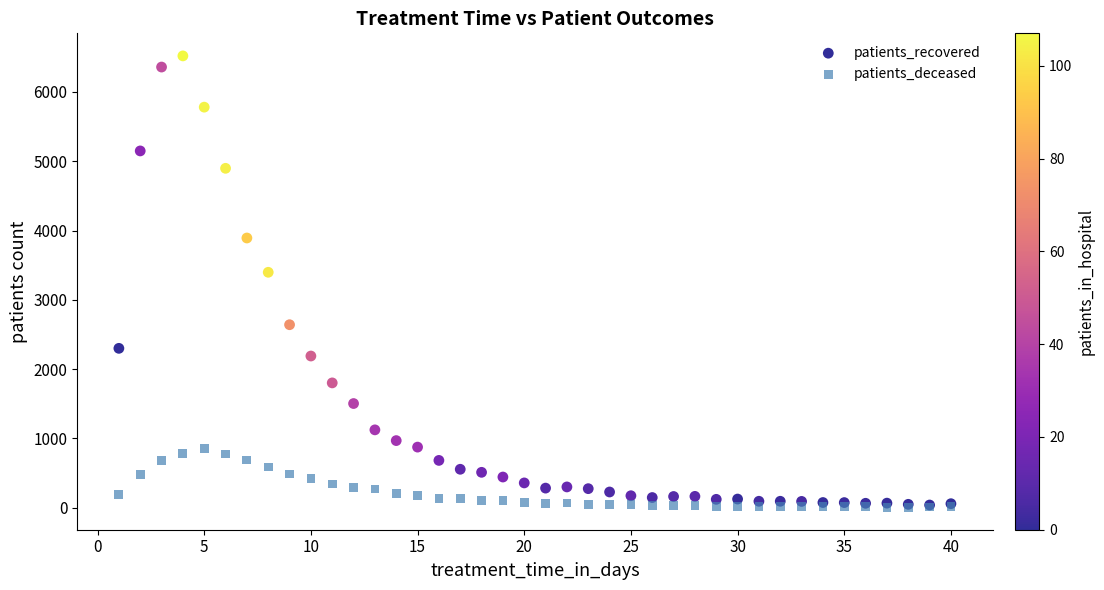

Across all series, what Y value is closest to 3263?

3397